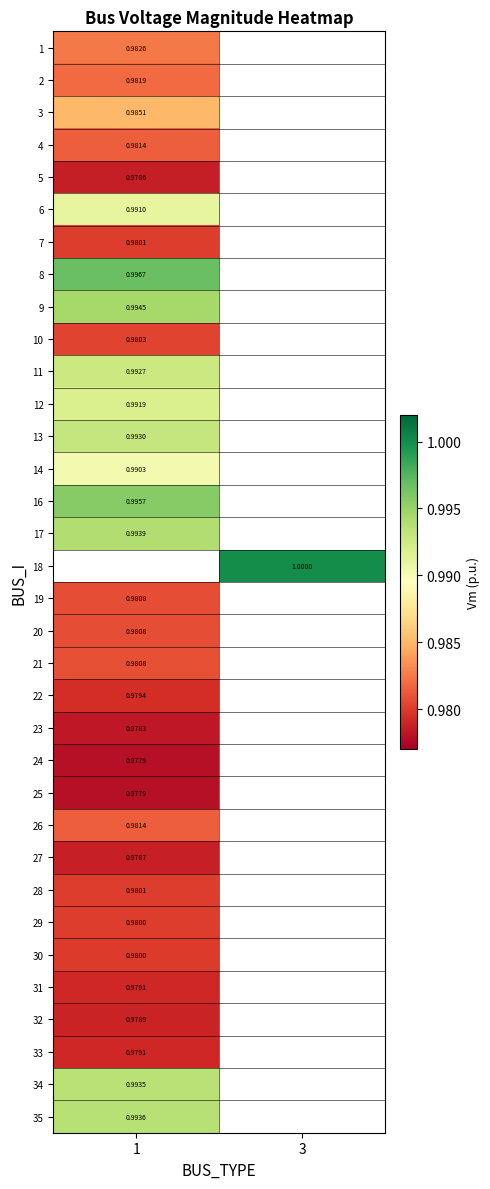

At which category does the chart reach its minimum across all series?

1